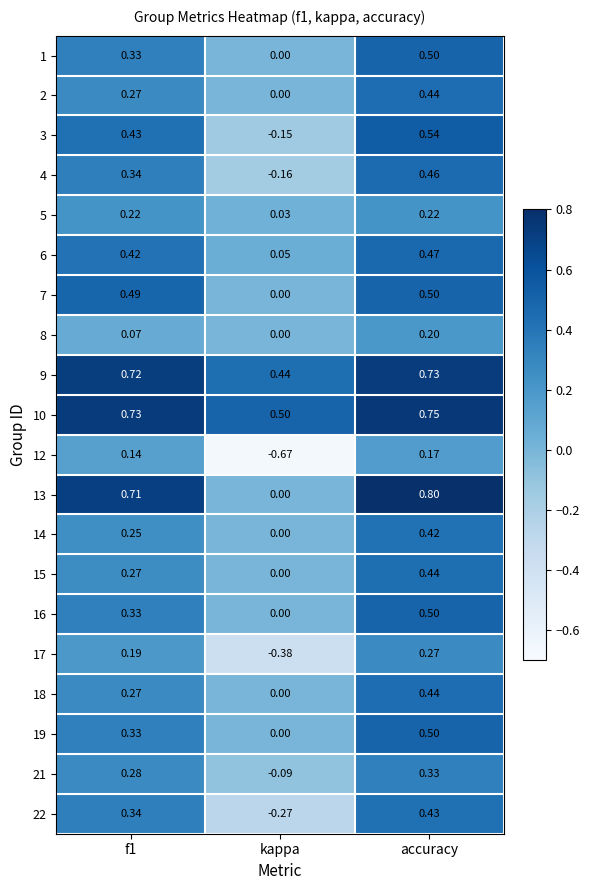

Where is 15 nearest to the value 0?

kappa